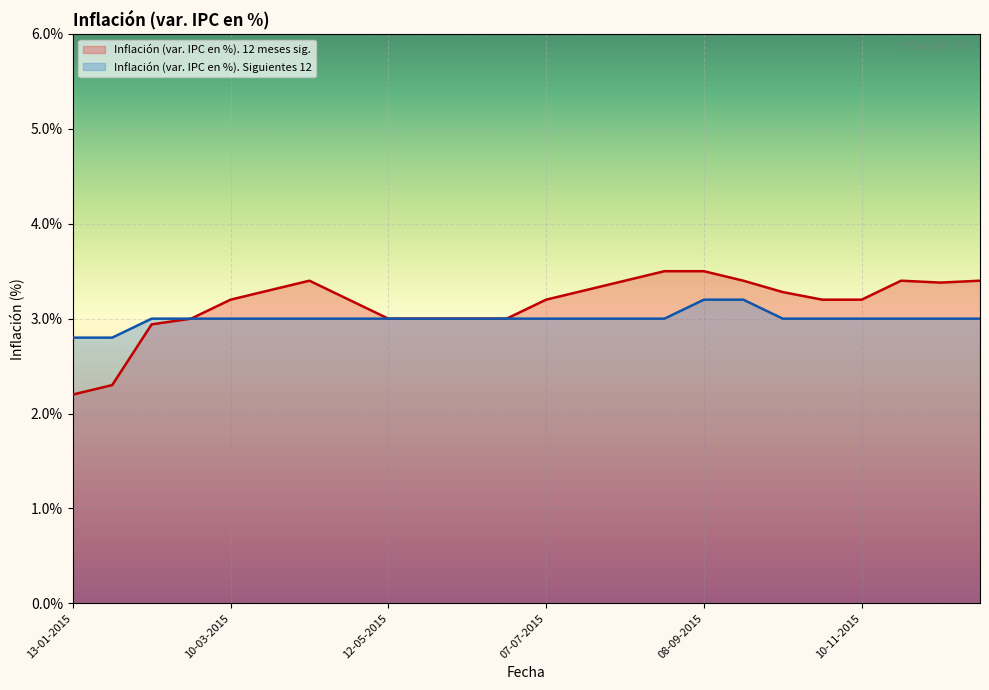

How many lines are shown in the chart?

2